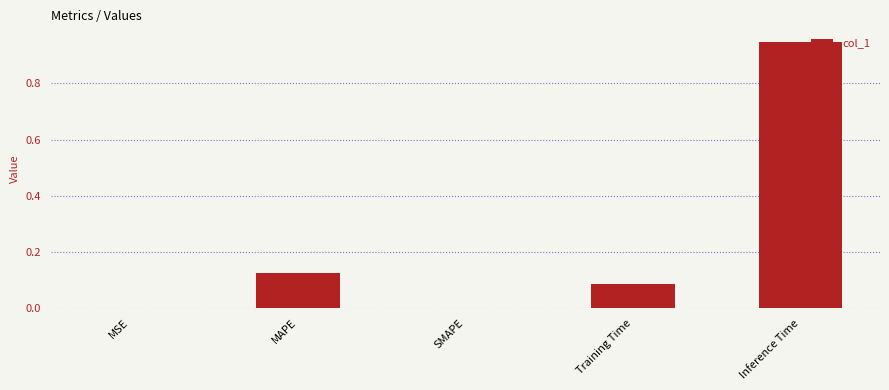

Are the bars horizontal?

No